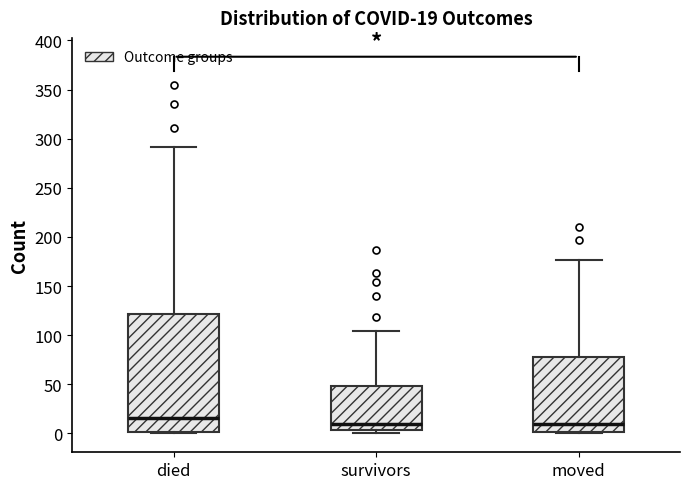

Which box is the tallest, from its lower edge to its upper edge?

died